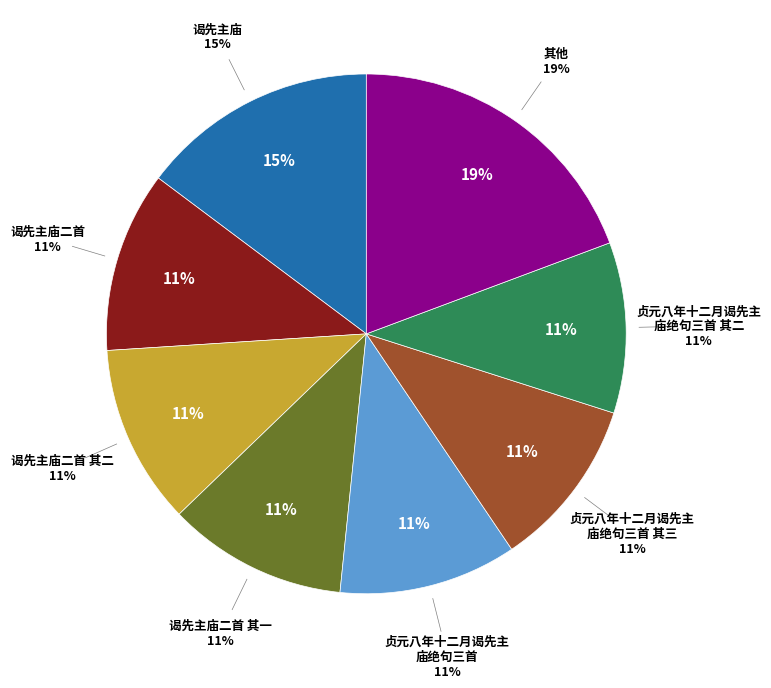

To the nearest percent, what portion does 贞元八年十二月谒先主庙绝句三首 其二 represent?

11%